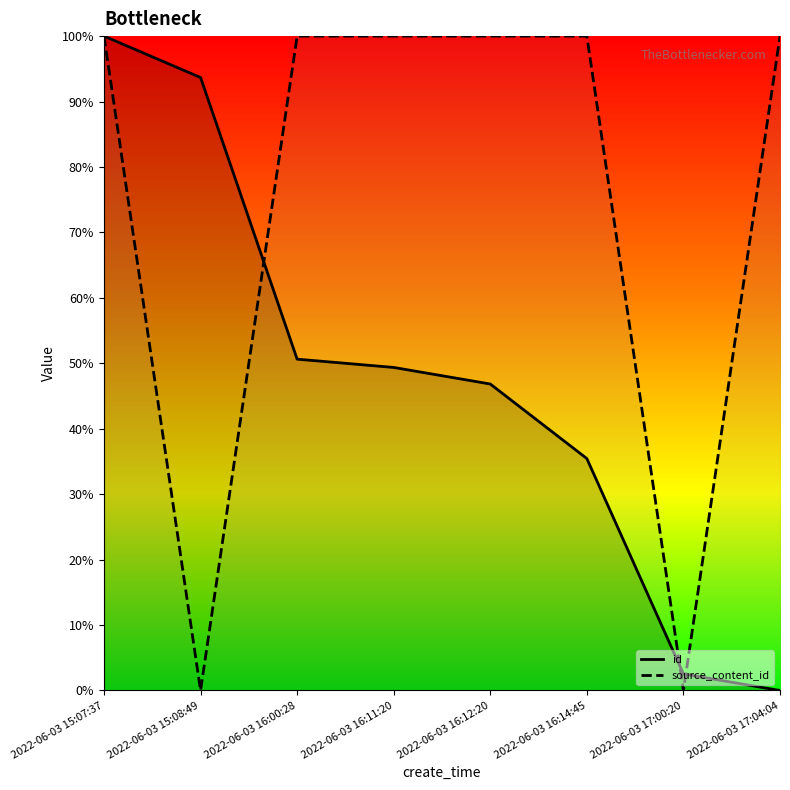

How many times do id and source_content_id cross each other?

4